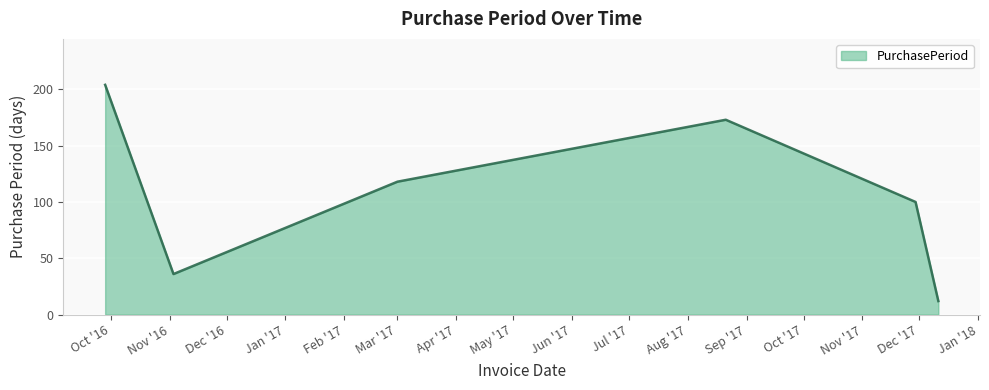

How many interior local valleys (lower than both neighbors) does the data have?

1